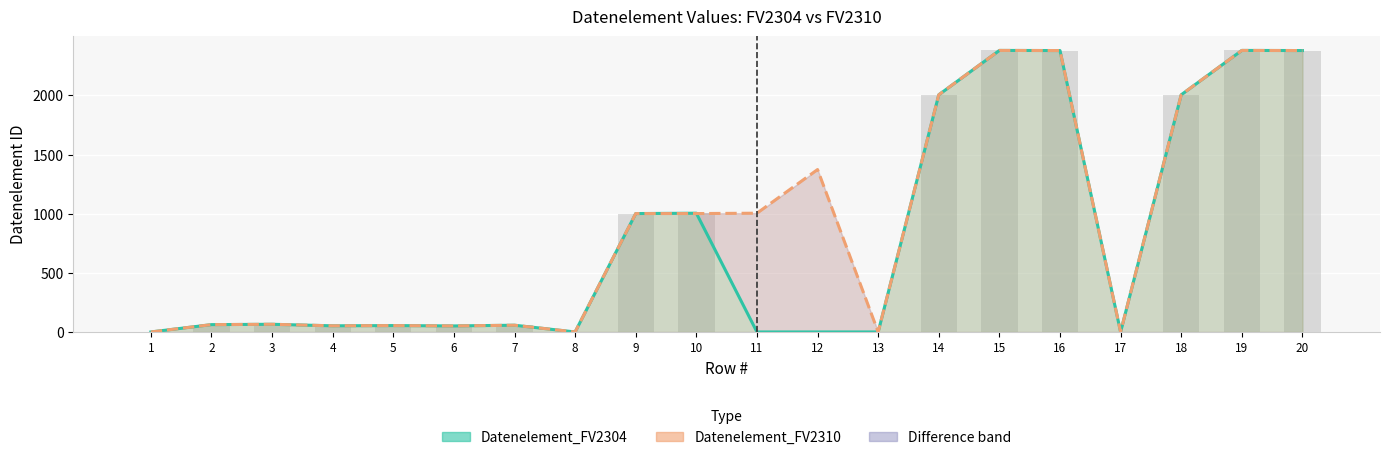

At which label does the data first exceed 62?

3